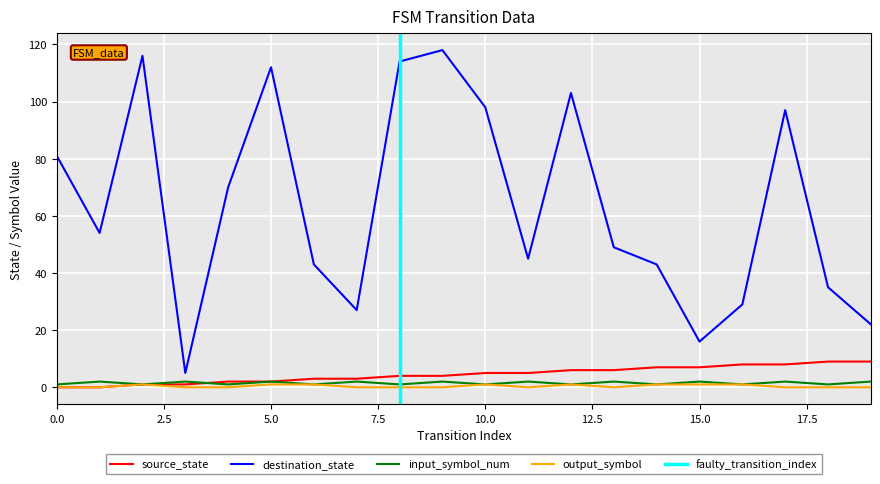

At which label is destination_state closest to 61?

1